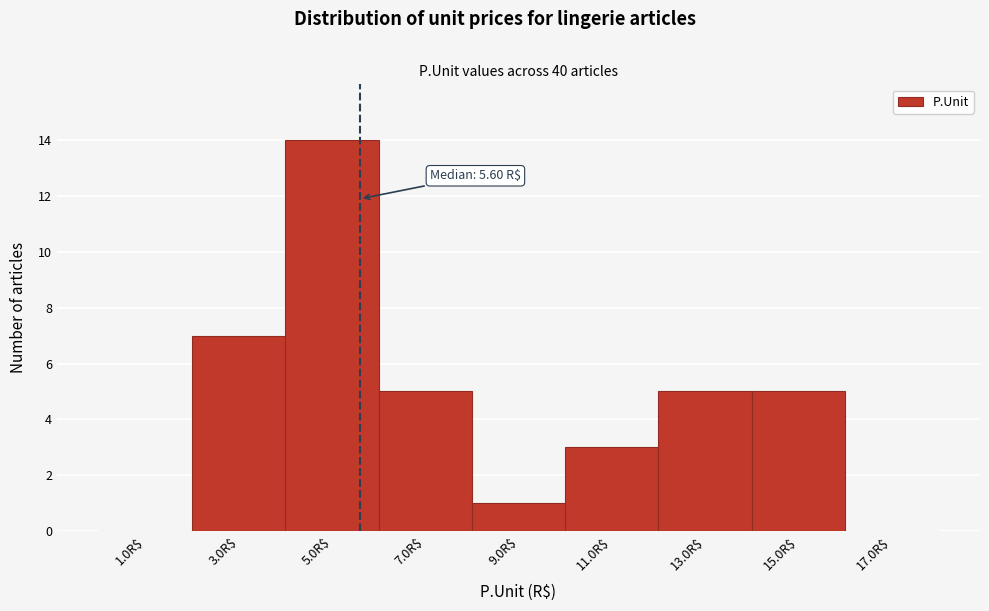

Which range on the x-axis has the tallest bar?

4 to 6